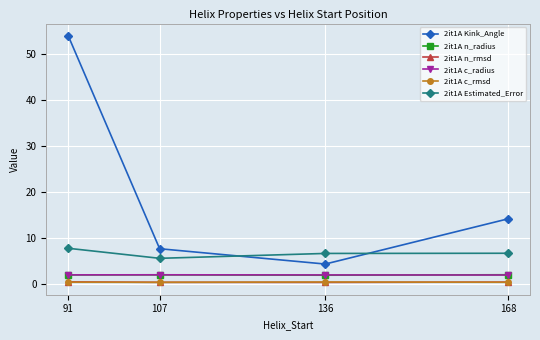

At which category is the sum across all series the highest?

91